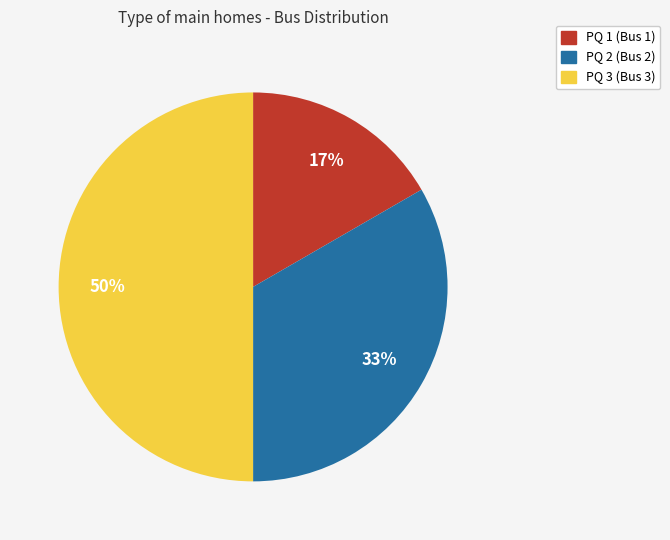

Which has a higher value, PQ 1 or PQ 2?

PQ 2